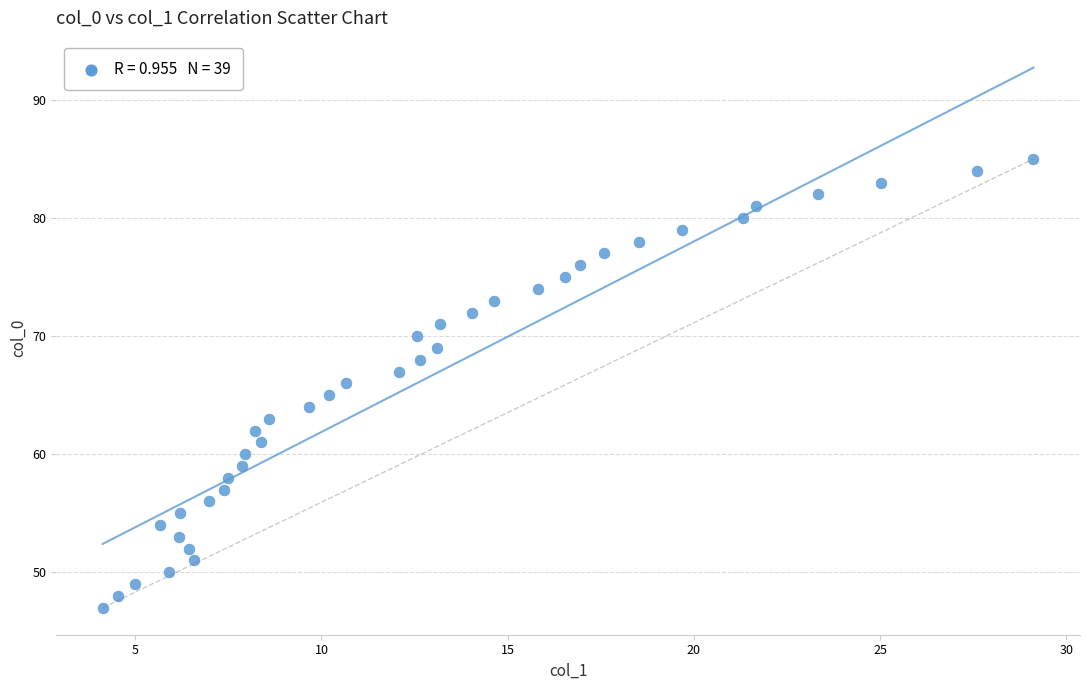

What is the range of Y values (max minus min)?

38